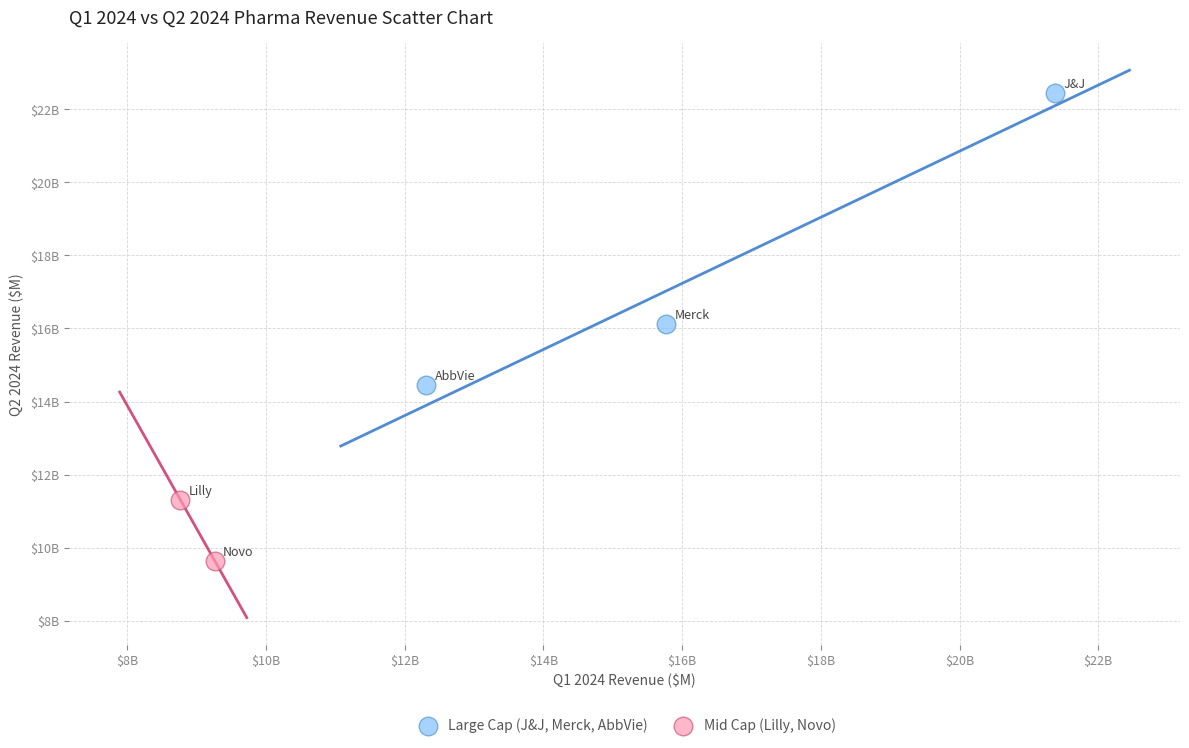

Which series has the largest Y range (max minus min)?

Large Cap (J&J, Merck, AbbVie)